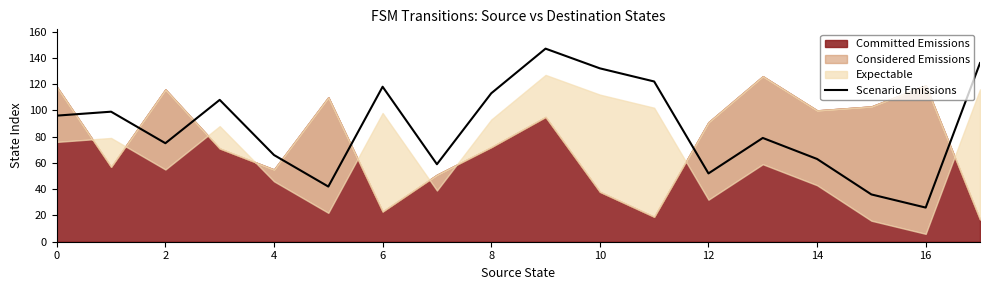

True or false: Scenario Emissions has a value of 63 at 14.

True